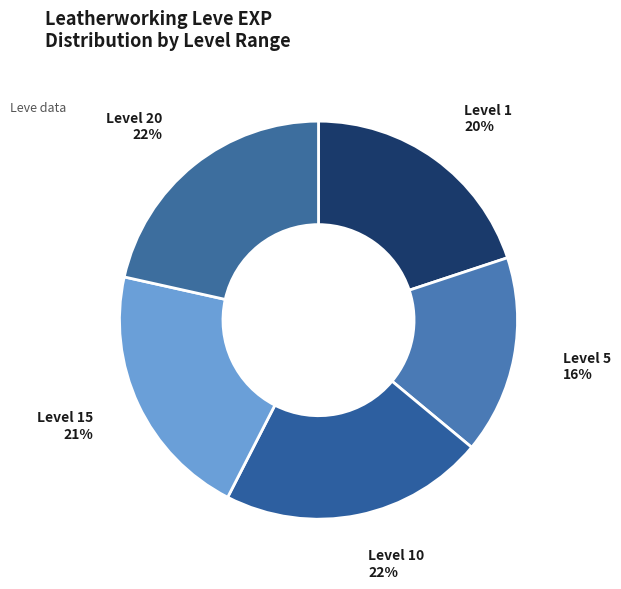

What percentage is the Level 1 slice, to the nearest percent?

20%